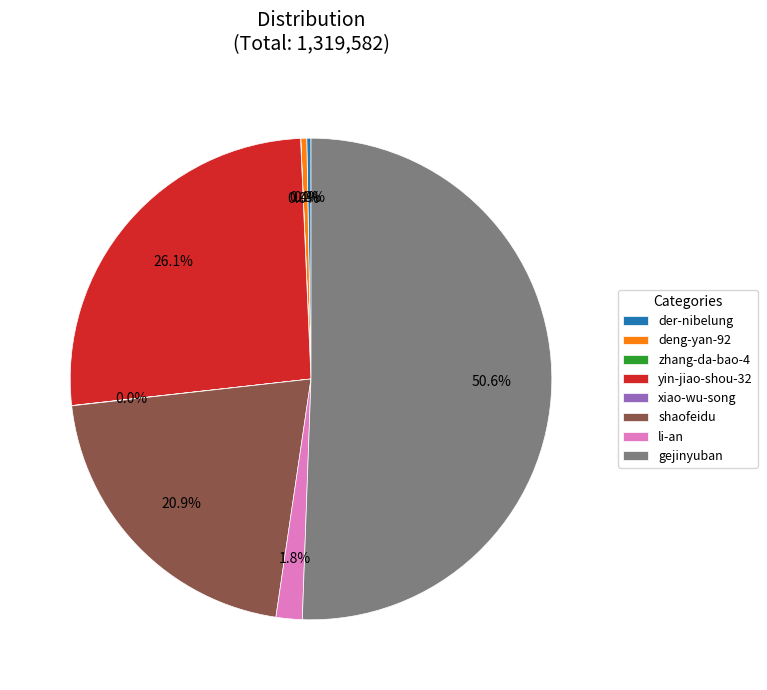

Which slice represents more than half of the pie?

gejinyuban